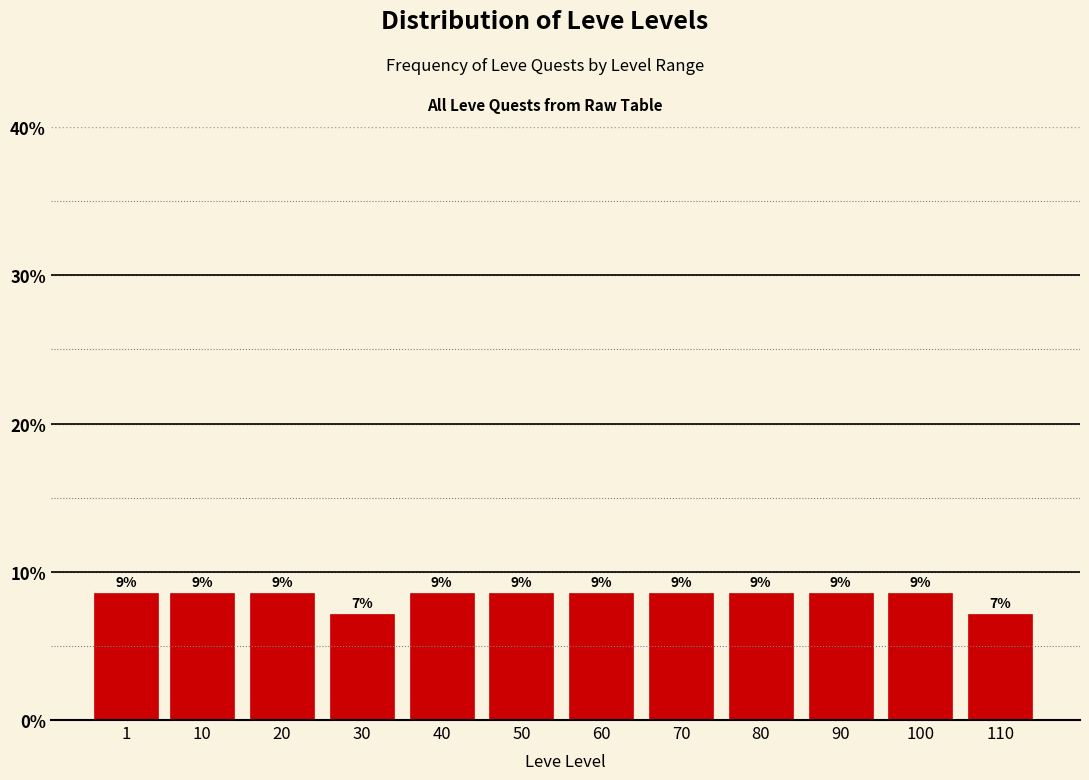

How many bars are there in total?

12